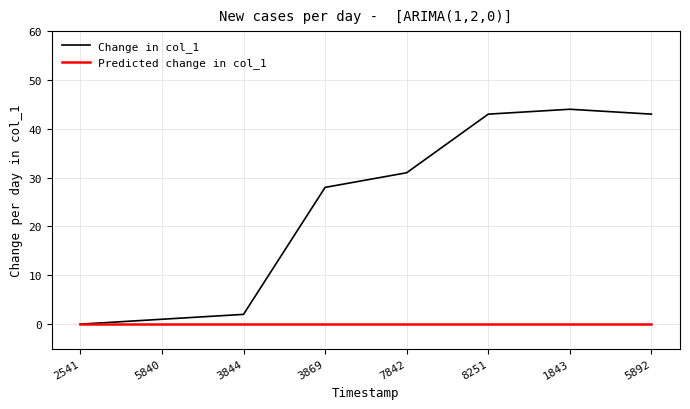

Where is Change in col_1 nearest to the value 22?

3869